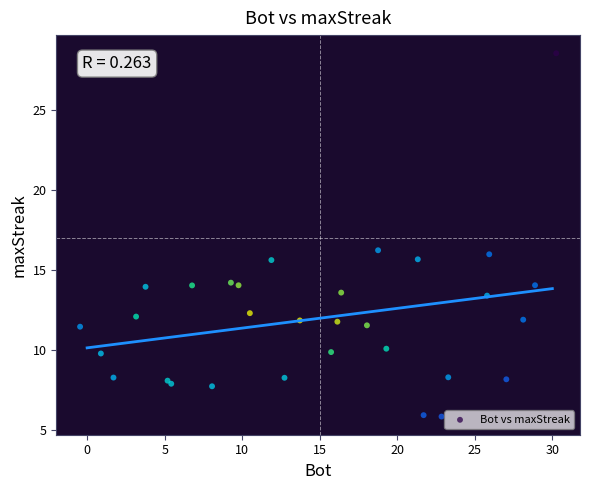

What Y value in the scatter plot is closest to 17?

16.2